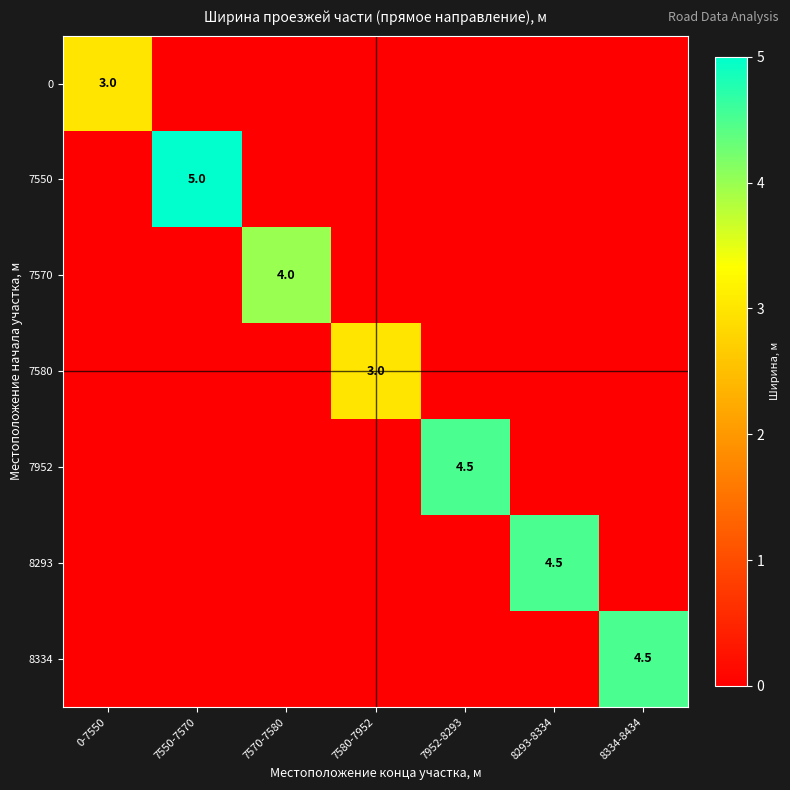

At how many categories does at least one series exceed 4?

4